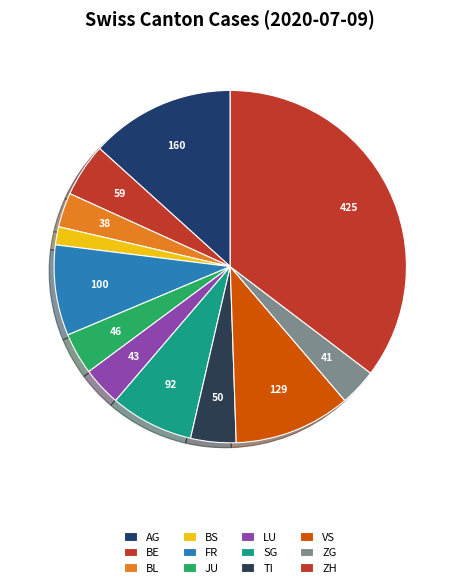

Count the number of slices in the pie.

12